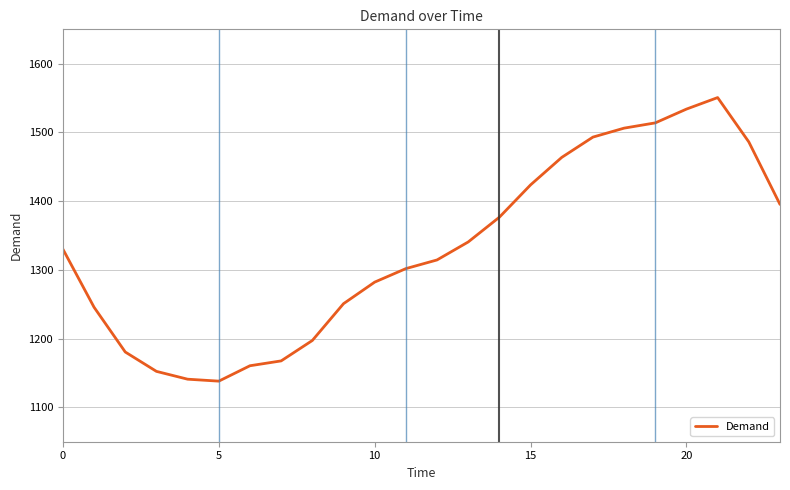

What is the difference between the maximum and minimum values?

412.6